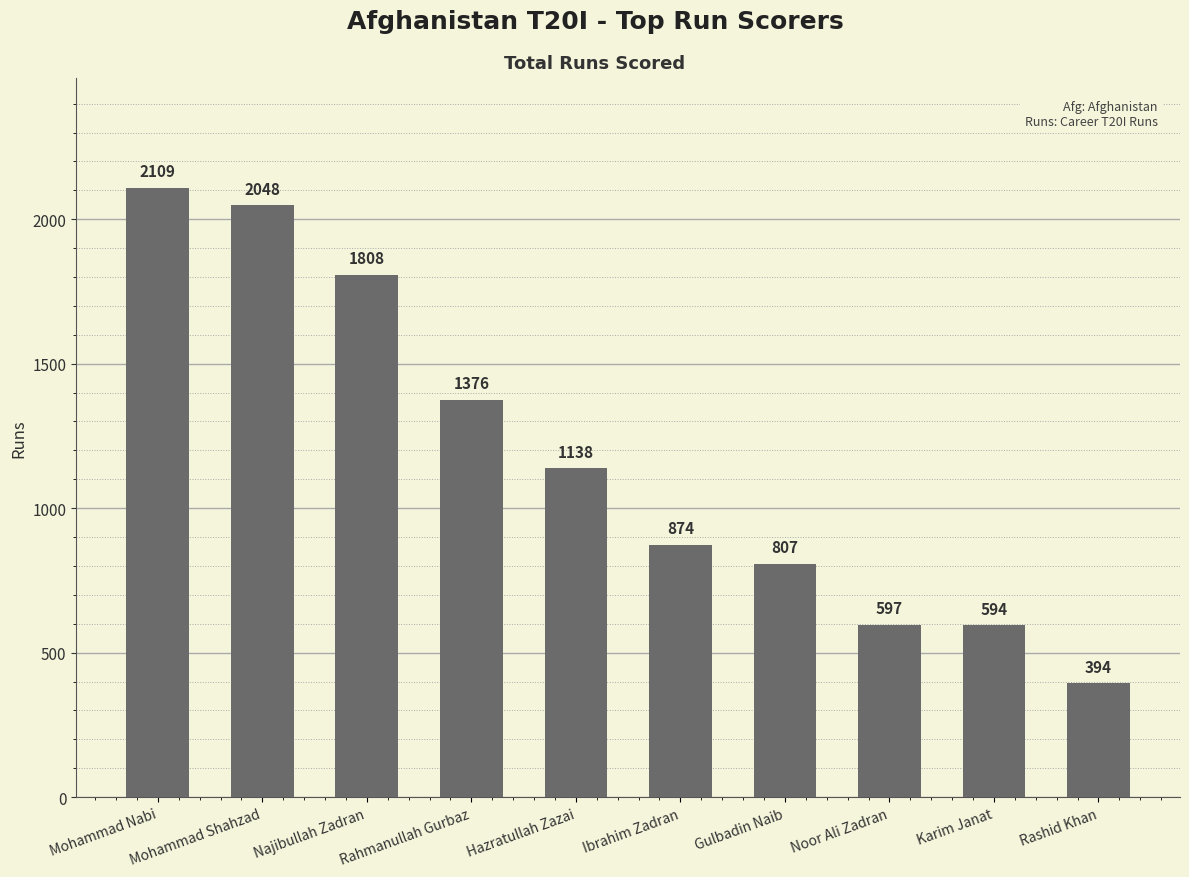

How many distinct data groups are displayed?

1